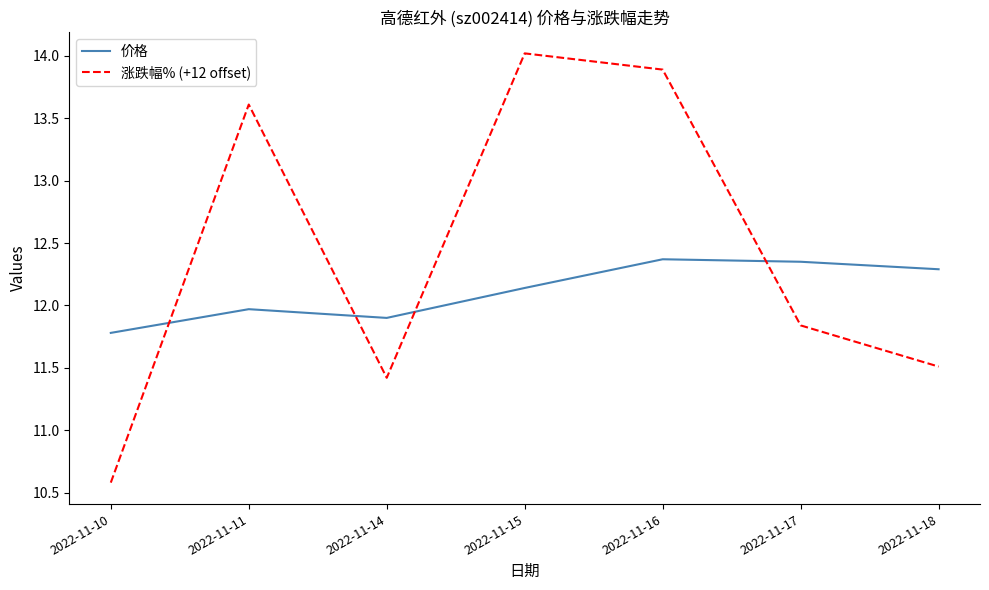

Which series changed the most between 2022-11-10 and 2022-11-11?

涨跌幅% (+12 offset)